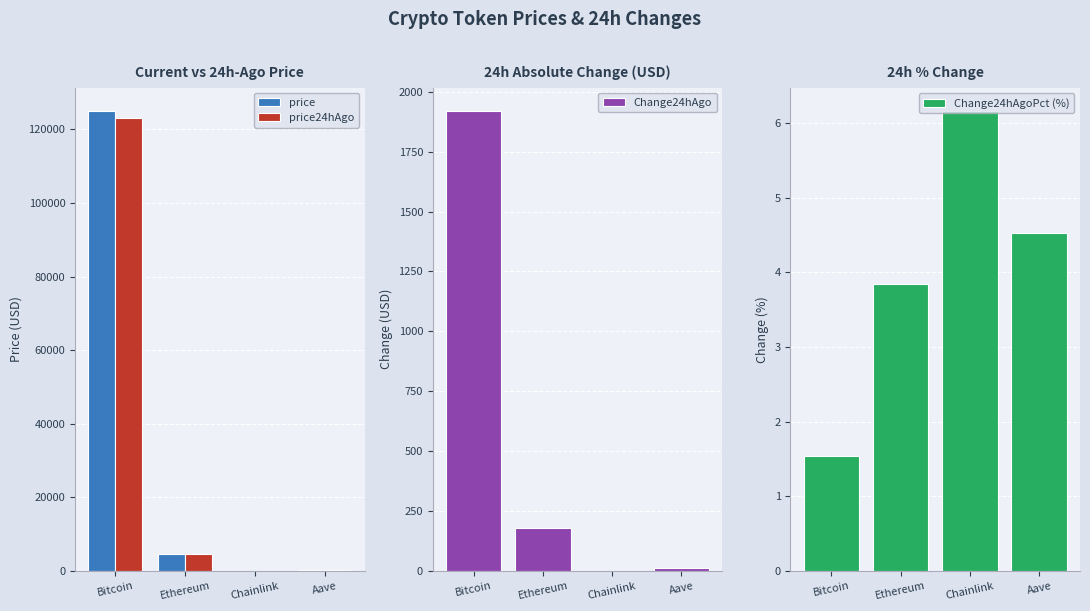

What is the value of the Change24hAgo bar at the 3rd from the left?

1.4